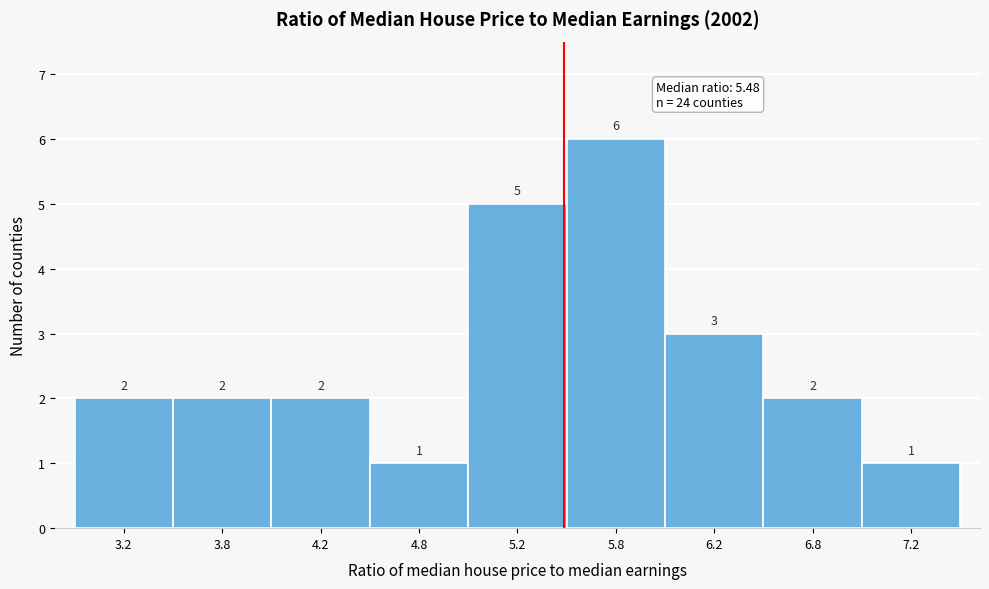

Reading left to right, extract all data points from this chart.

3.2=2	3.8=2	4.2=2	4.8=1	5.2=5	5.8=6	6.2=3	6.8=2	7.2=1